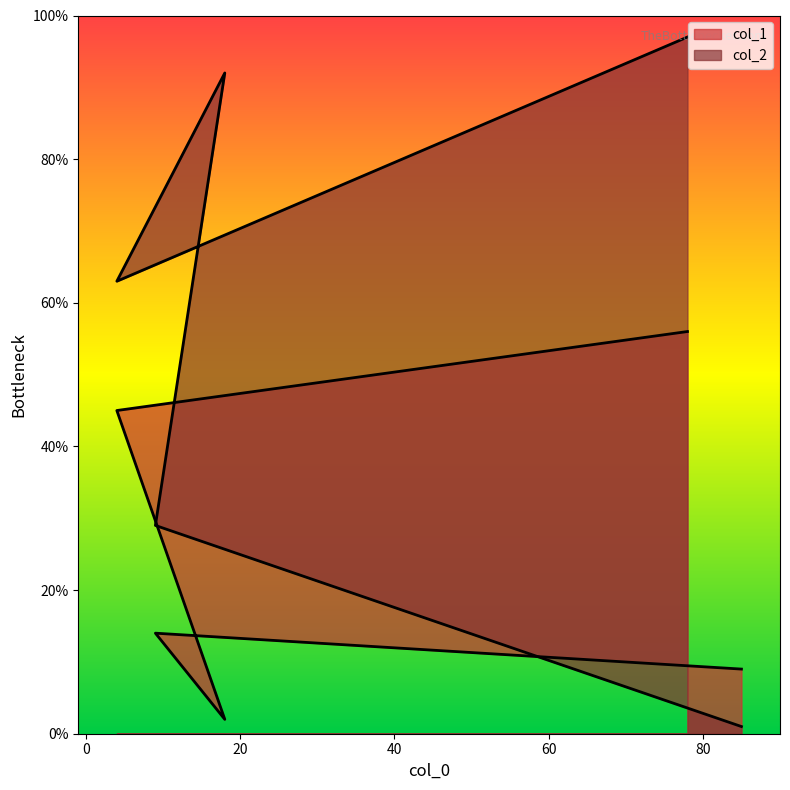

At which label does col_2 first exceed 63?

78